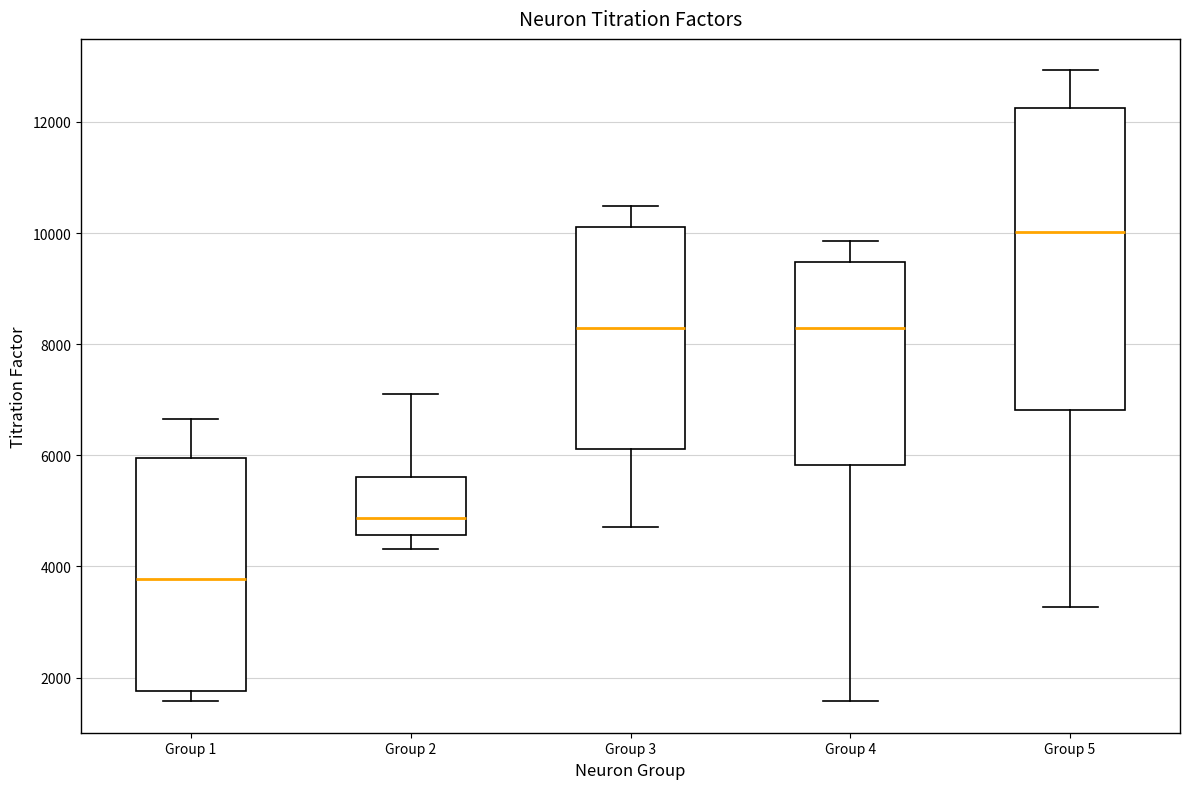

Reading left to right, transcribe this box plot: for each box, give where its median line is, the range the box spans, and where its two whiskers end, as read against the y-axis. The values are not printed on the chart, so give them approximately, as read against the axis.

Group 1: median 3800, box 1800 to 6000, whiskers 1600 to 6600
Group 2: median 4800, box 4600 to 5600, whiskers 4400 to 7200
Group 3: median 8200, box 6200 to 10200, whiskers 4800 to 10400
Group 4: median 8200, box 5800 to 9400, whiskers 1600 to 9800
Group 5: median 10000, box 6800 to 12200, whiskers 3200 to 13000